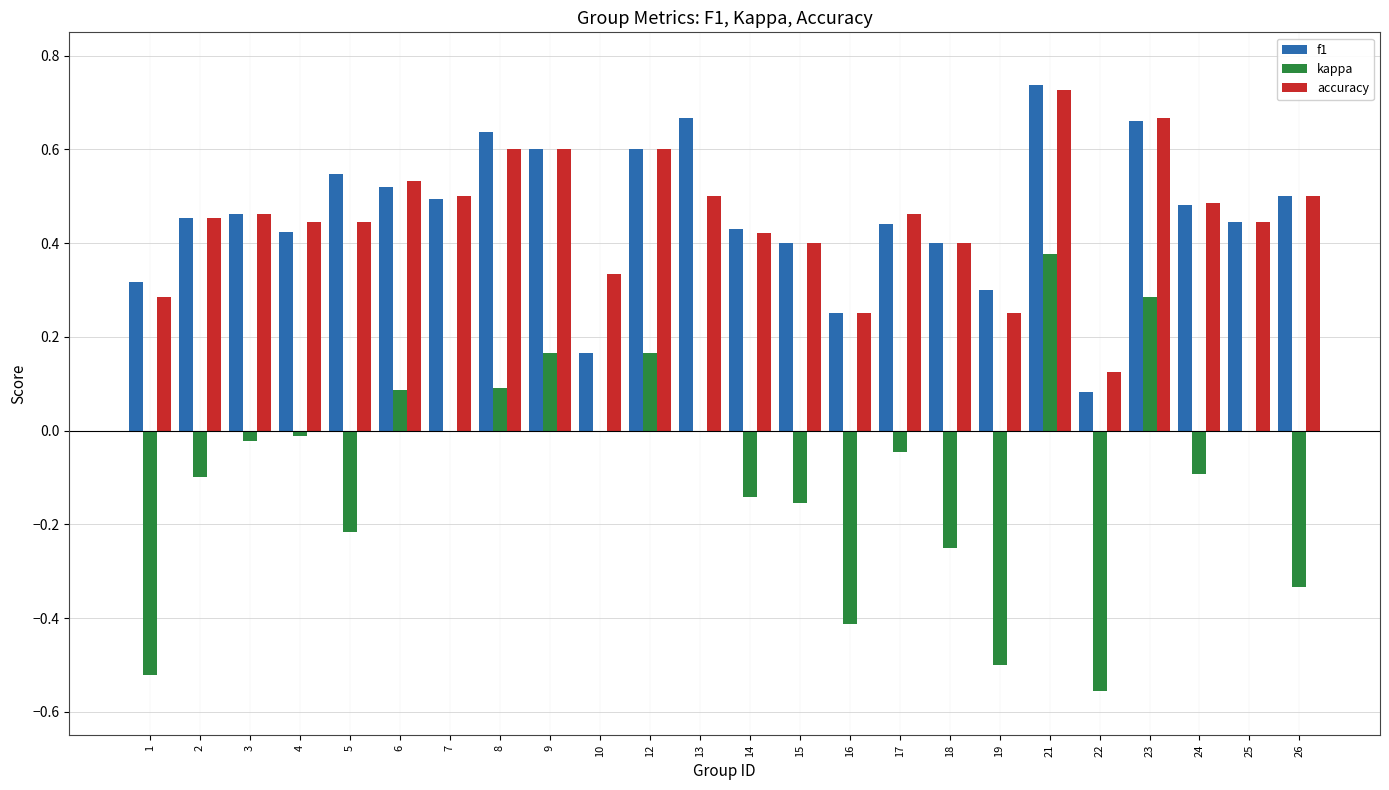

What is the sum of all f1 values?

11.0